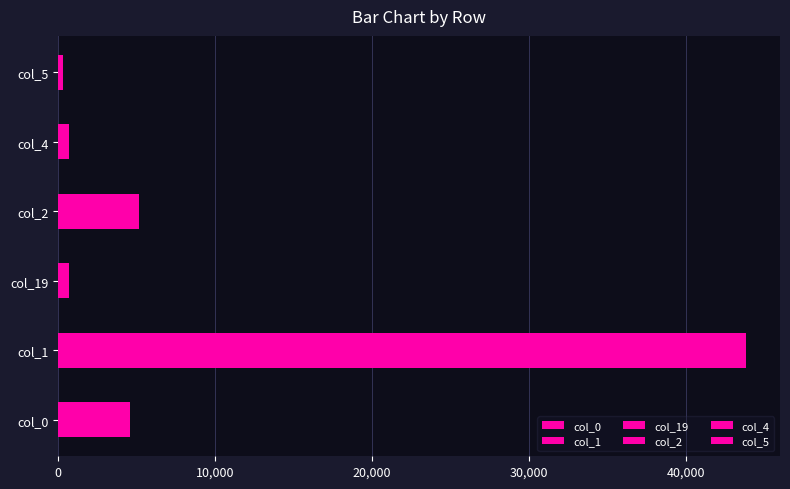

What are all the series names shown in the legend?

col_0, col_1, col_19, col_2, col_4, col_5